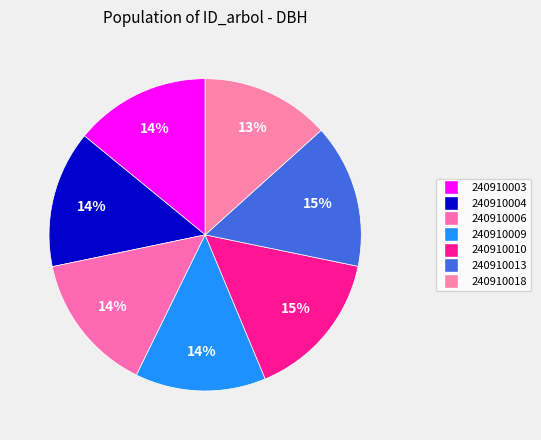

What portion of the pie excludes 240910006?

85.5%